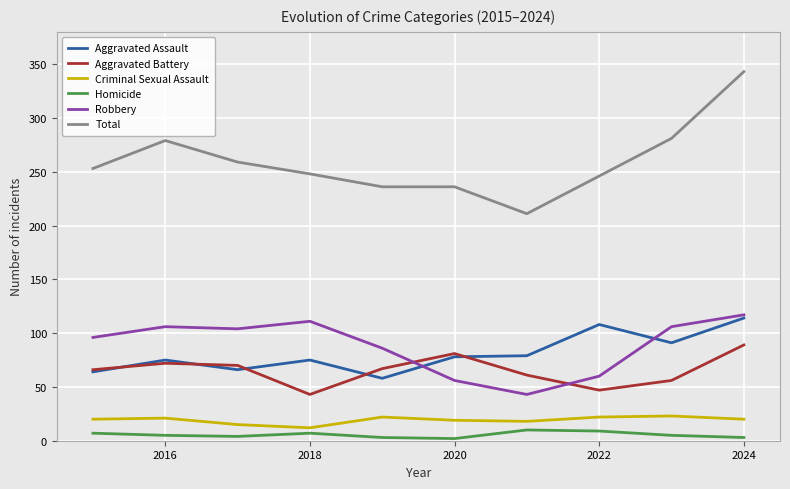

Which series has the widest spread of values?

Total